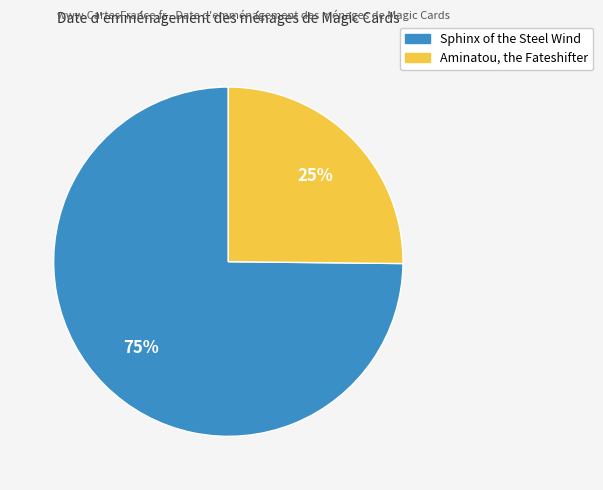

To the nearest percent, what percentage of the pie is Sphinx of the Steel Wind?

75%